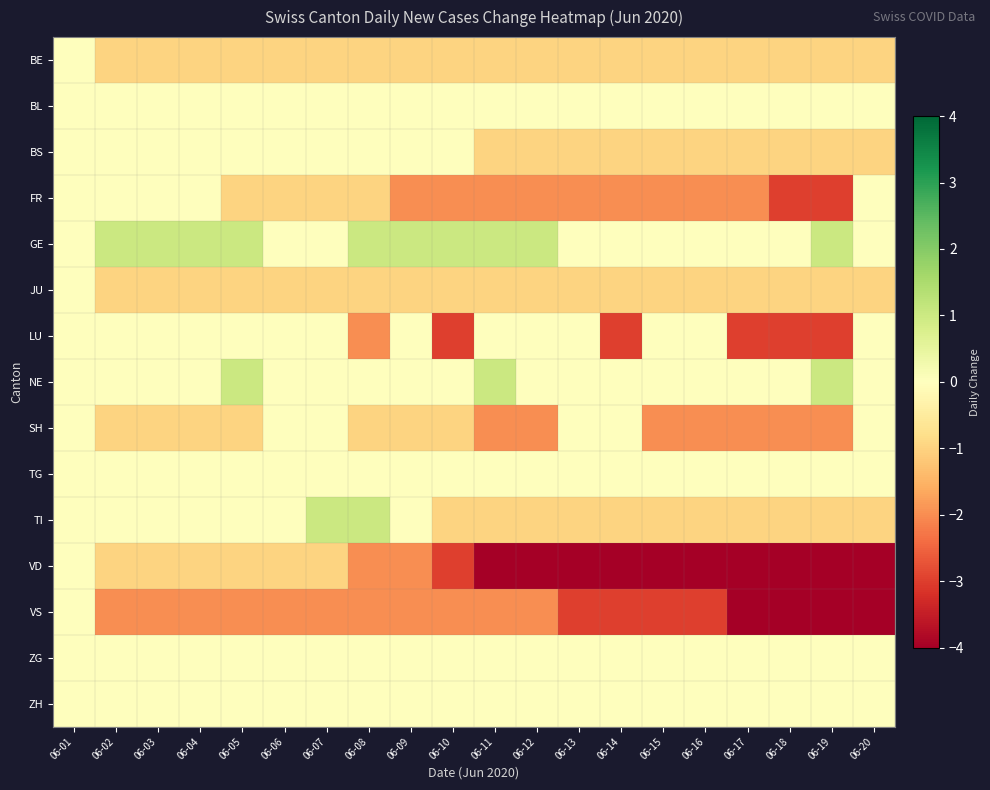

Count the number of data series in this chart.

15